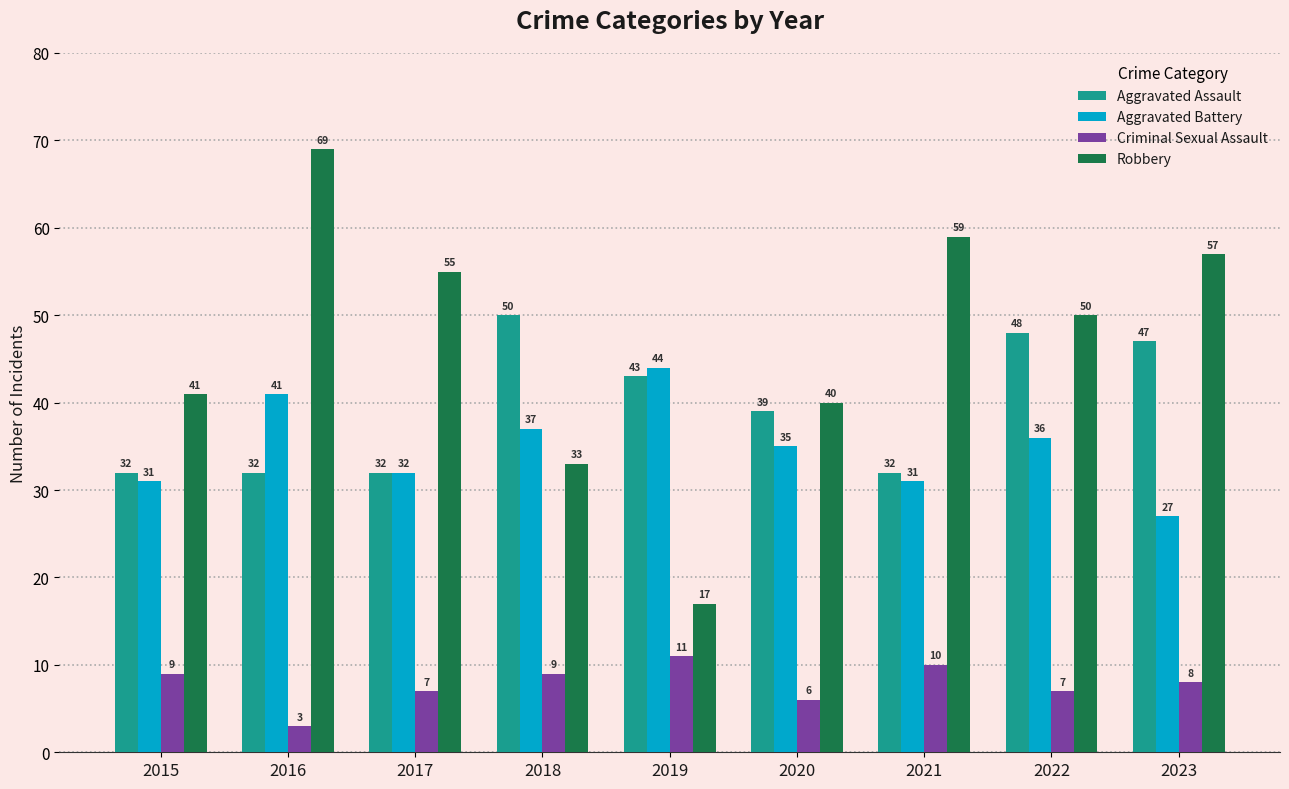

Between 2021 and 2022, which series saw the biggest shift?

Aggravated Assault